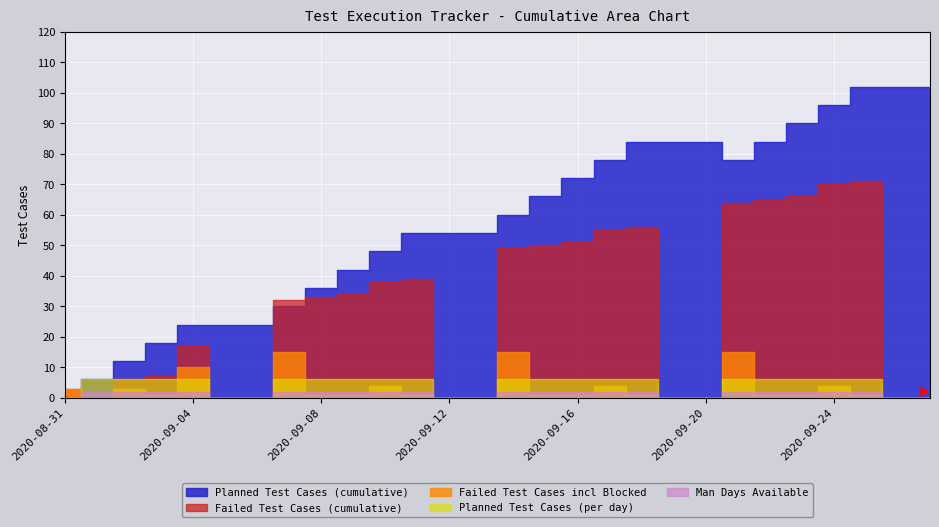

What is the difference between the maximum and minimum values in the Planned Test Cases (per day) series?

6